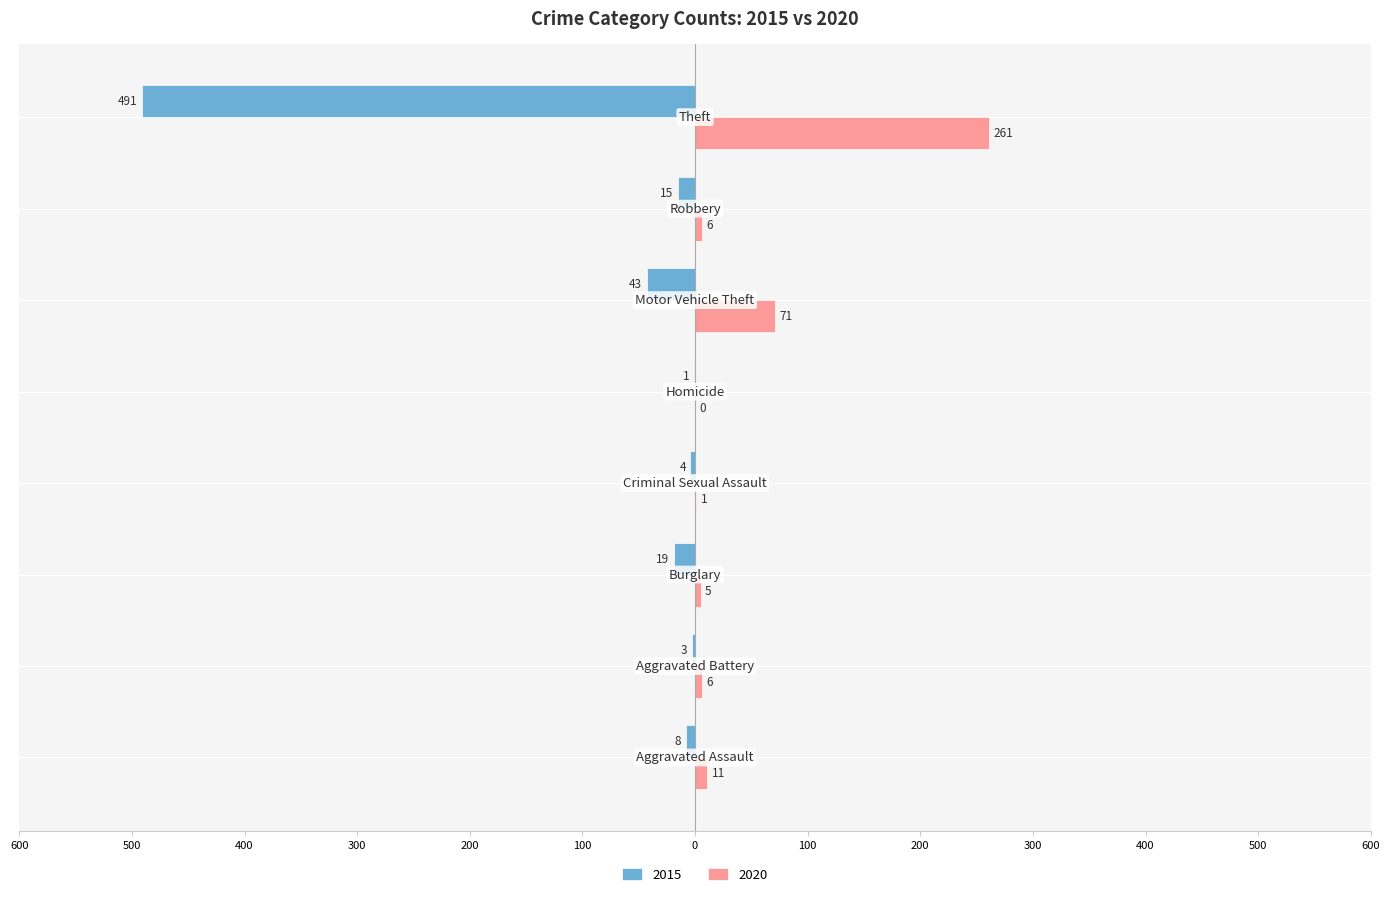

What position from the right is Aggravated Battery?

7